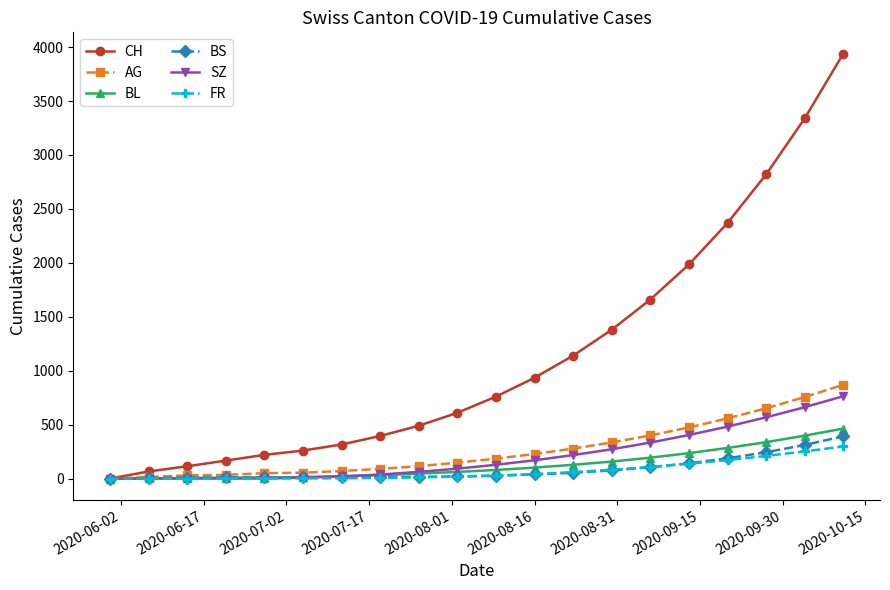

Which series has the widest spread of values?

CH